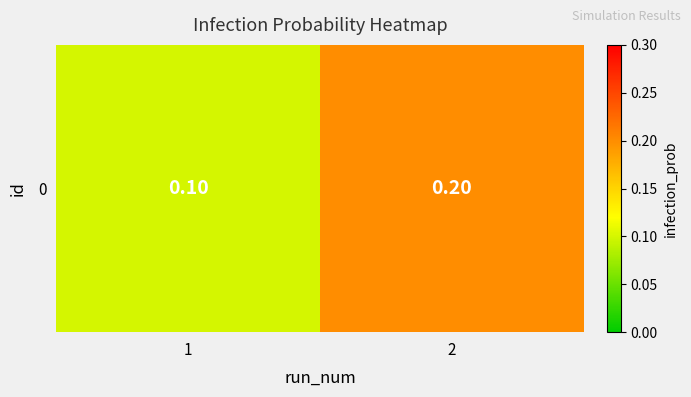

Reading left to right, list all the values displayed in this chart.

0.1	0.2